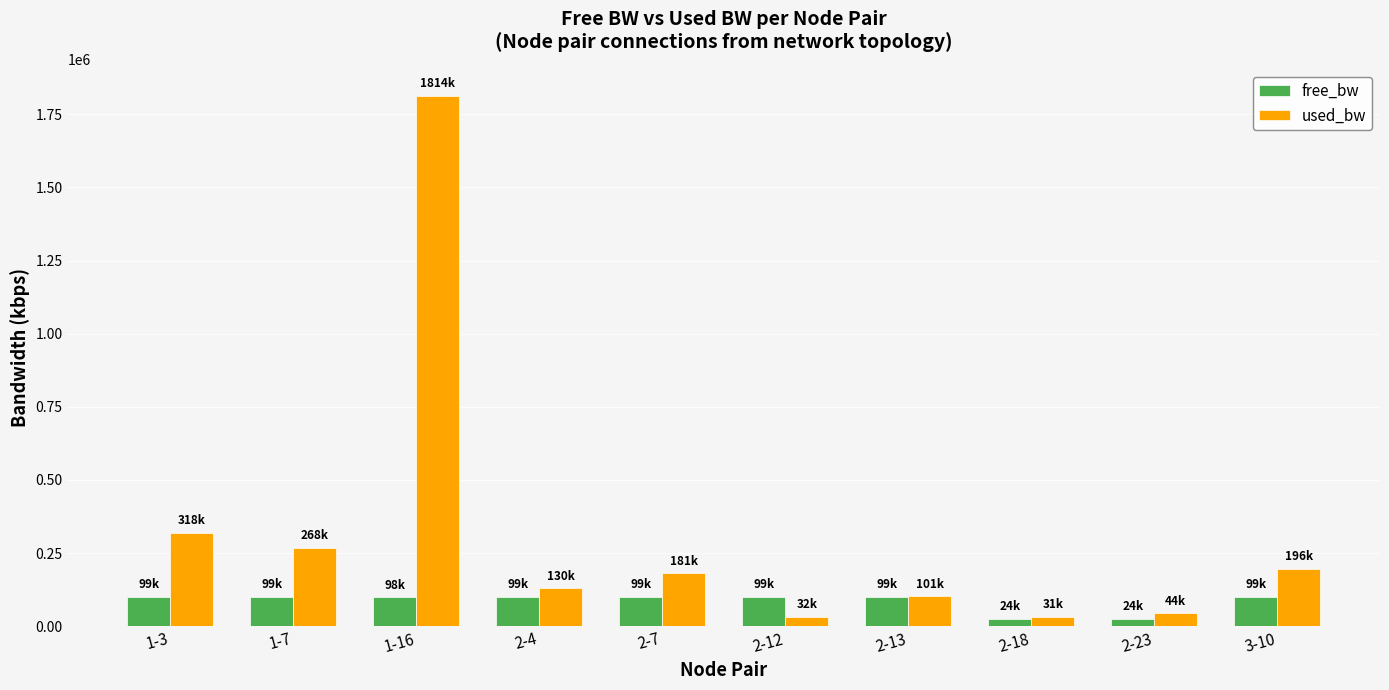

Which series has the widest spread of values?

used_bw